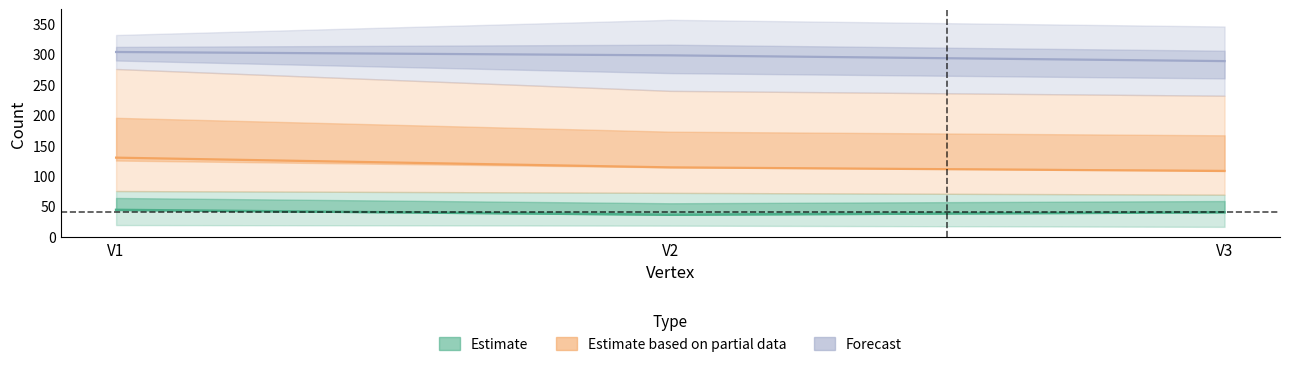

What is the highest value of the cs2 series?

304.0